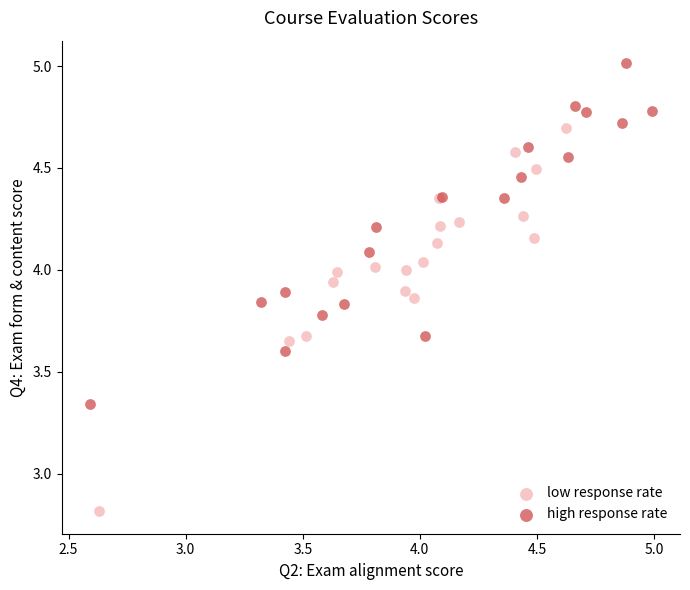

Which series contains the highest Y value?

high response rate